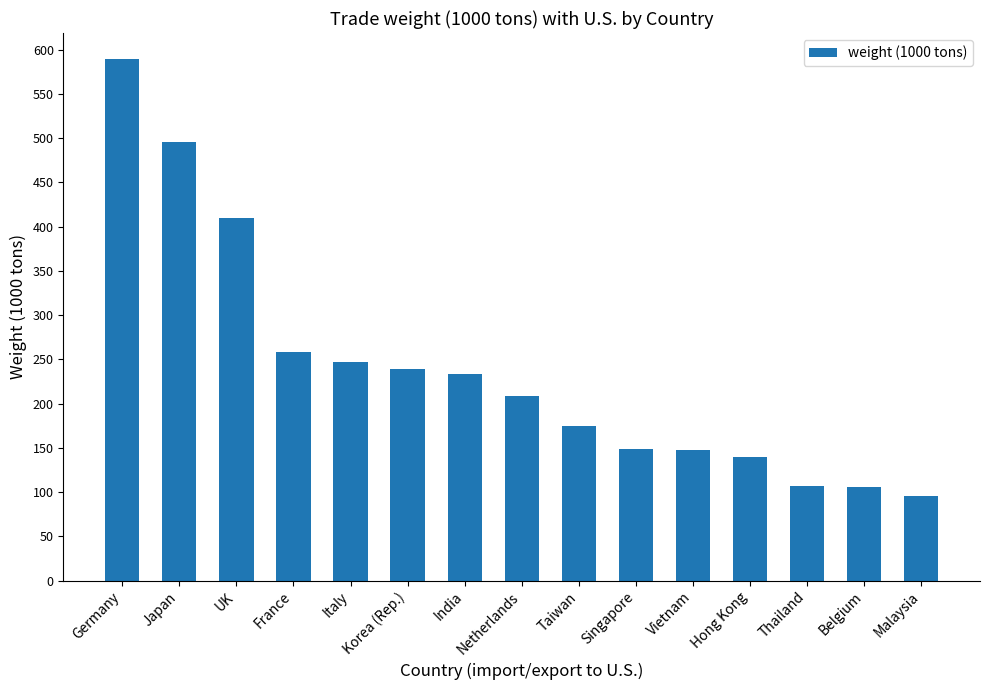

What is the value of the 5th bar from the left?

247.3